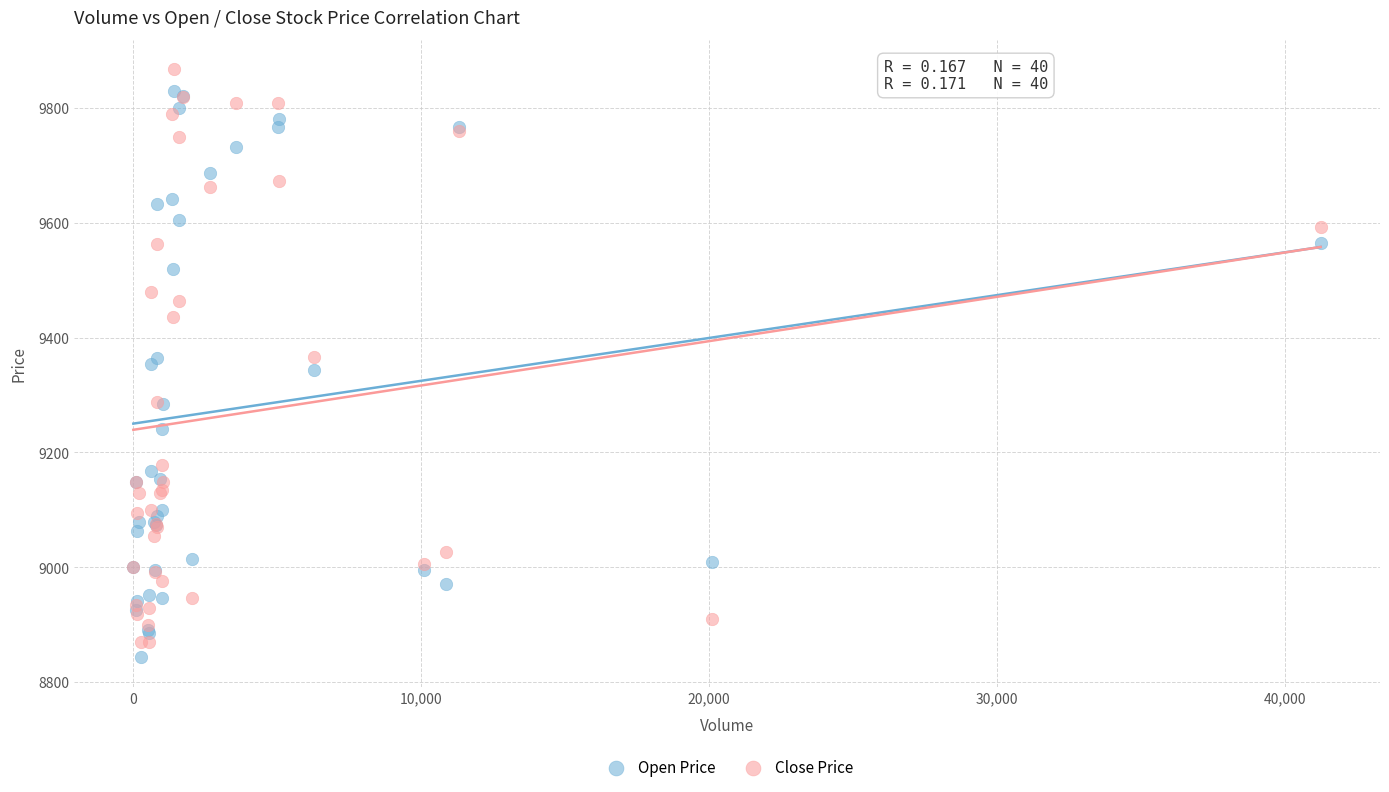

What are all the series names shown in the legend?

Open Price, Close Price